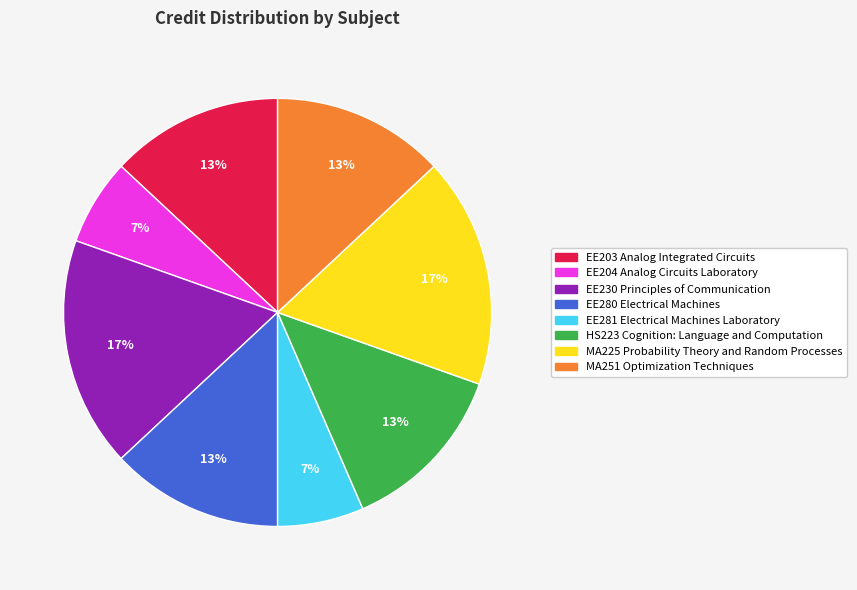

Is the sum of EE203 Analog Integrated Circuits and EE204 Analog Circuits Laboratory greater than half?

No